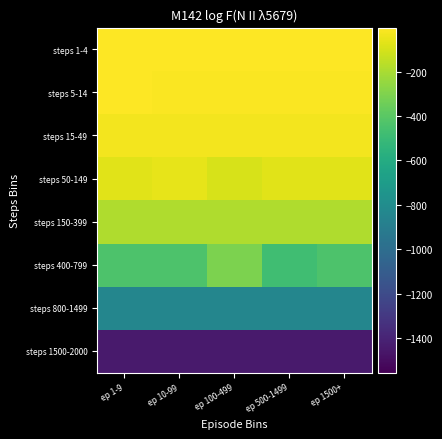

Reading left to right, transcribe all the data shown in this chart.

steps 1-4: ep 1-9=-2.5	ep 10-99=-2.5	ep 100-499=-2.5	ep 500-1499=-2.5	ep 1500+=-2.5
steps 5-14: ep 1-9=-7.0	ep 10-99=-12.0	ep 100-499=-8.9	ep 500-1499=-8.9	ep 1500+=-8.9
steps 15-49: ep 1-9=-26.0	ep 10-99=-26.0	ep 100-499=-26.0	ep 500-1499=-26.0	ep 1500+=-26.0
steps 50-149: ep 1-9=-71.5	ep 10-99=-58.0	ep 100-499=-94.0	ep 500-1499=-71.5	ep 1500+=-71.5
steps 150-399: ep 1-9=-184.0	ep 10-99=-184.0	ep 100-499=-184.0	ep 500-1499=-184.0	ep 1500+=-184.0
steps 400-799: ep 1-9=-436.5	ep 10-99=-436.5	ep 100-499=-310.0	ep 500-1499=-478.7	ep 1500+=-436.5
steps 800-1499: ep 1-9=-841.6	ep 10-99=-841.6	ep 100-499=-841.6	ep 500-1499=-841.6	ep 1500+=-841.6
steps 1500-2000: ep 1-9=-1442.0	ep 10-99=-1442.0	ep 100-499=-1442.0	ep 500-1499=-1442.0	ep 1500+=-1442.0